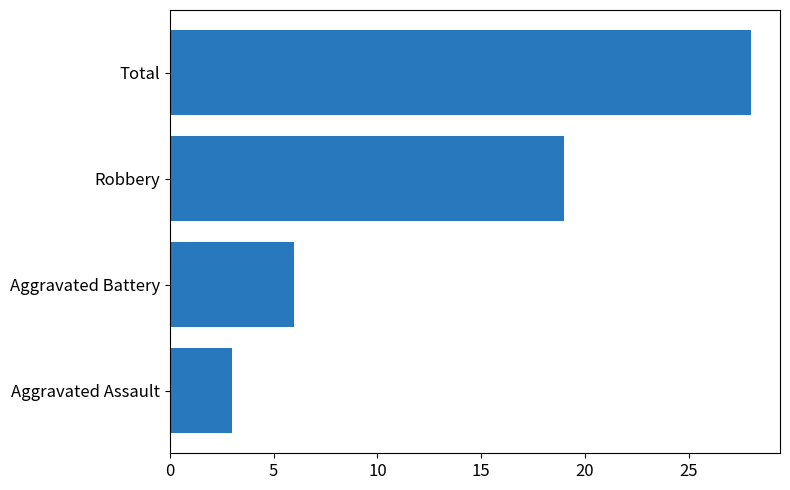

List the labels in order of value, largest first.

Total, Robbery, Aggravated Battery, Aggravated Assault